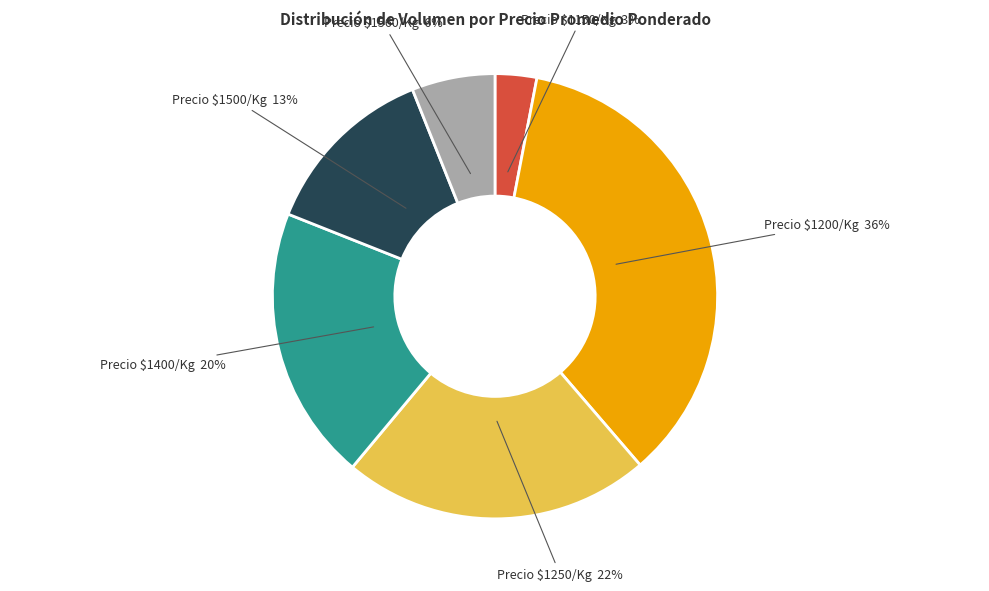

Is there a majority slice in this chart?

No